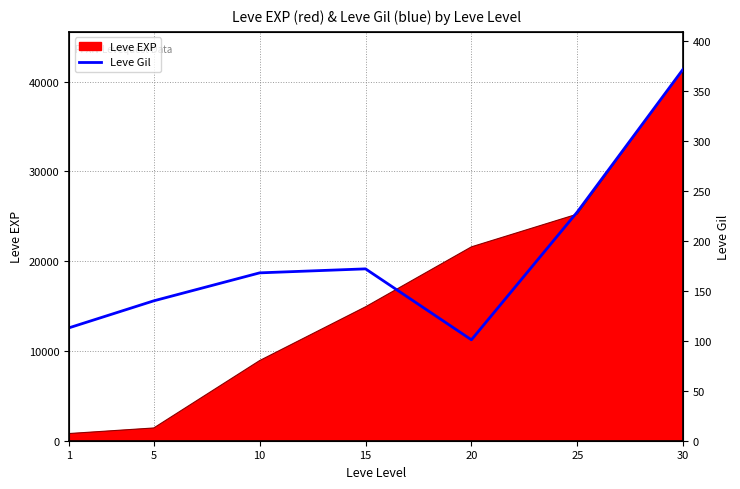

Between 25 and 1, which is larger?

25